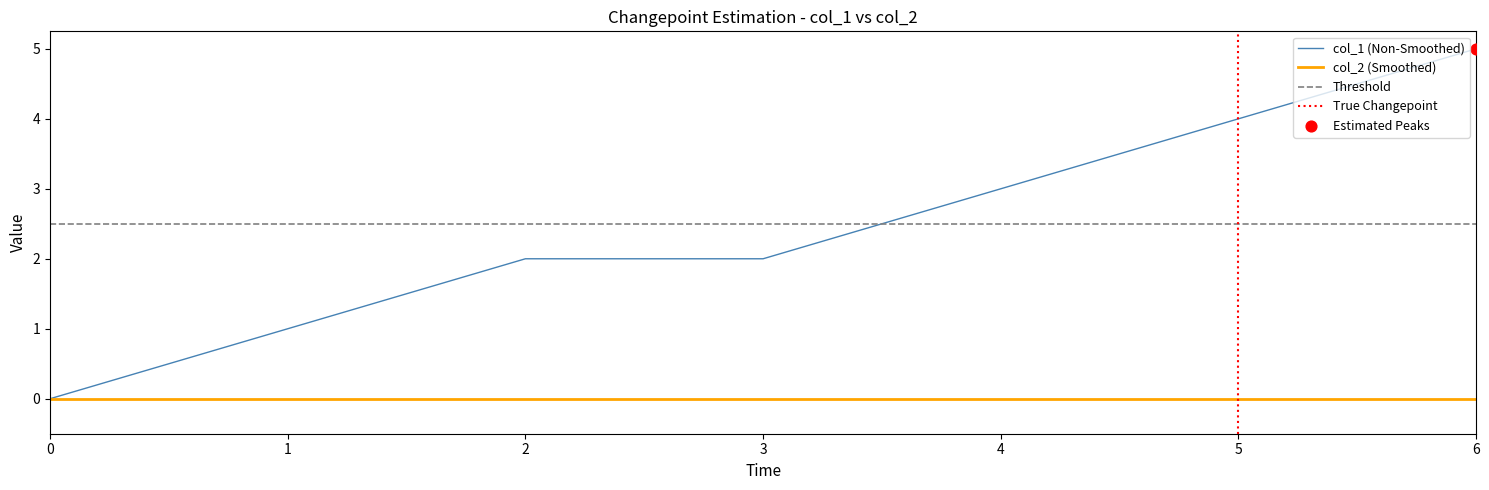

Between 6 and 2, which is larger?

6